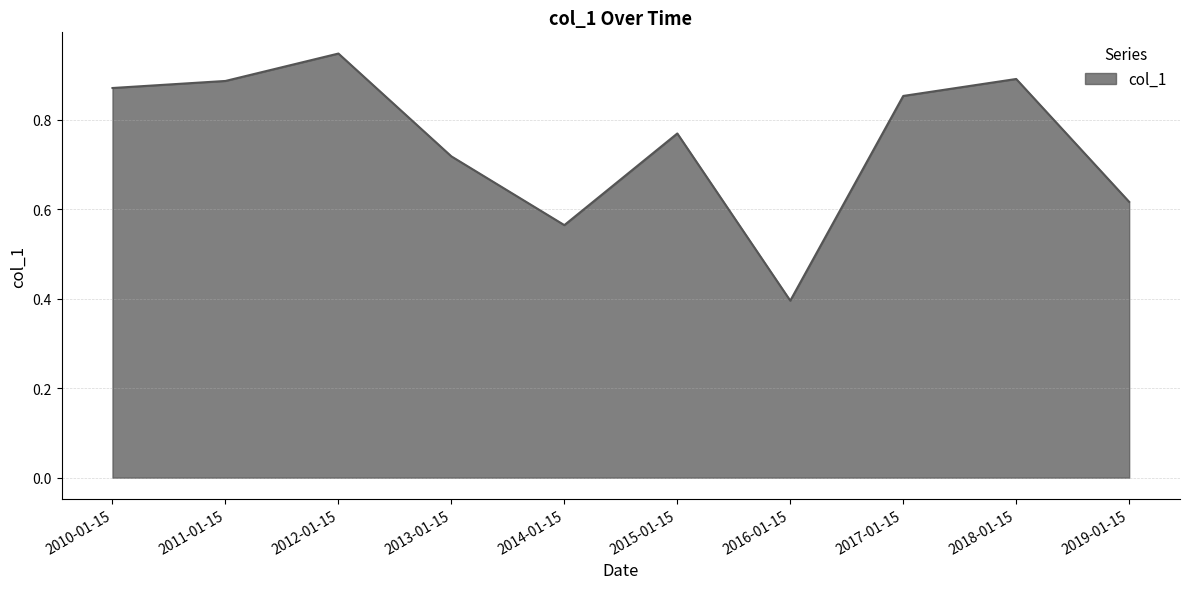

Which has a higher value, 2014-01-15 or 2017-01-15?

2017-01-15